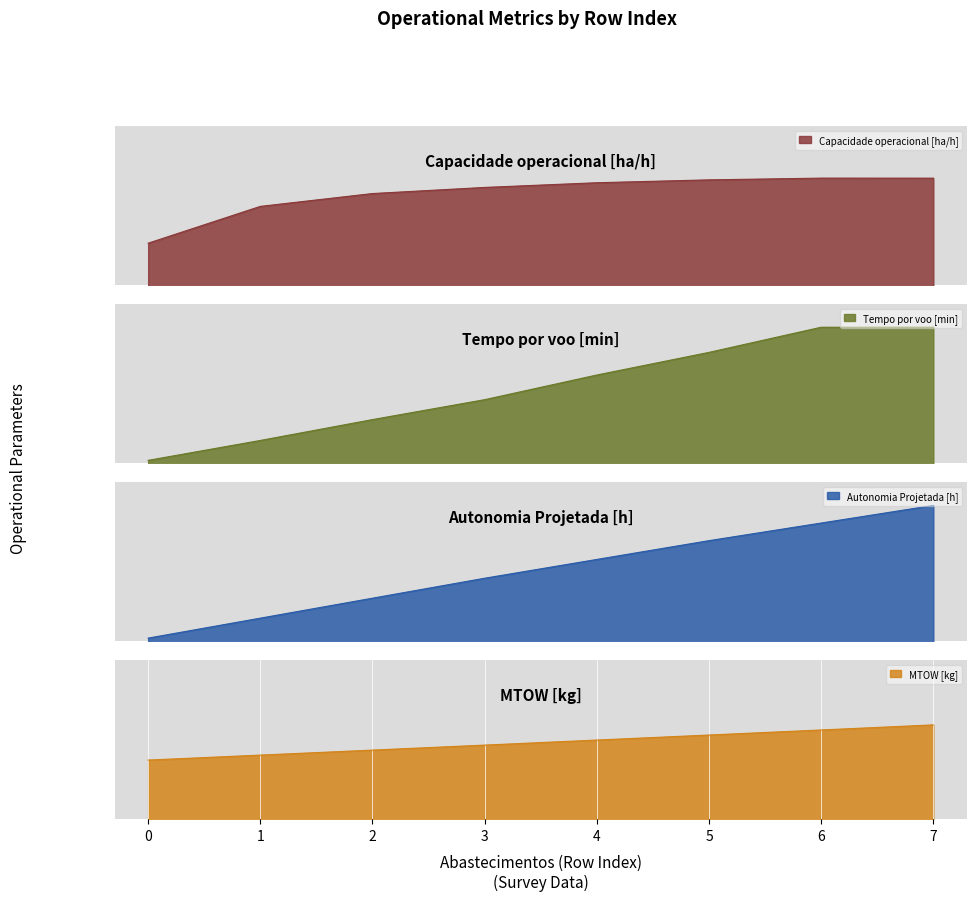

How many values in the MTOW [kg] series are below 103?

4